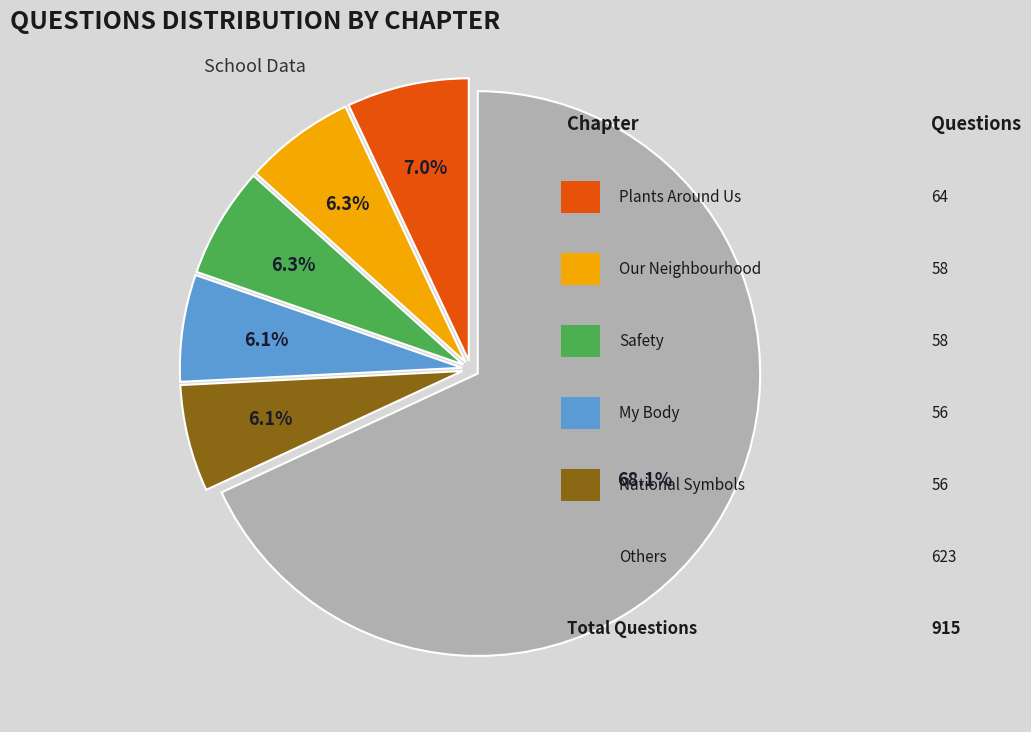

Is there a majority slice in this chart?

Yes